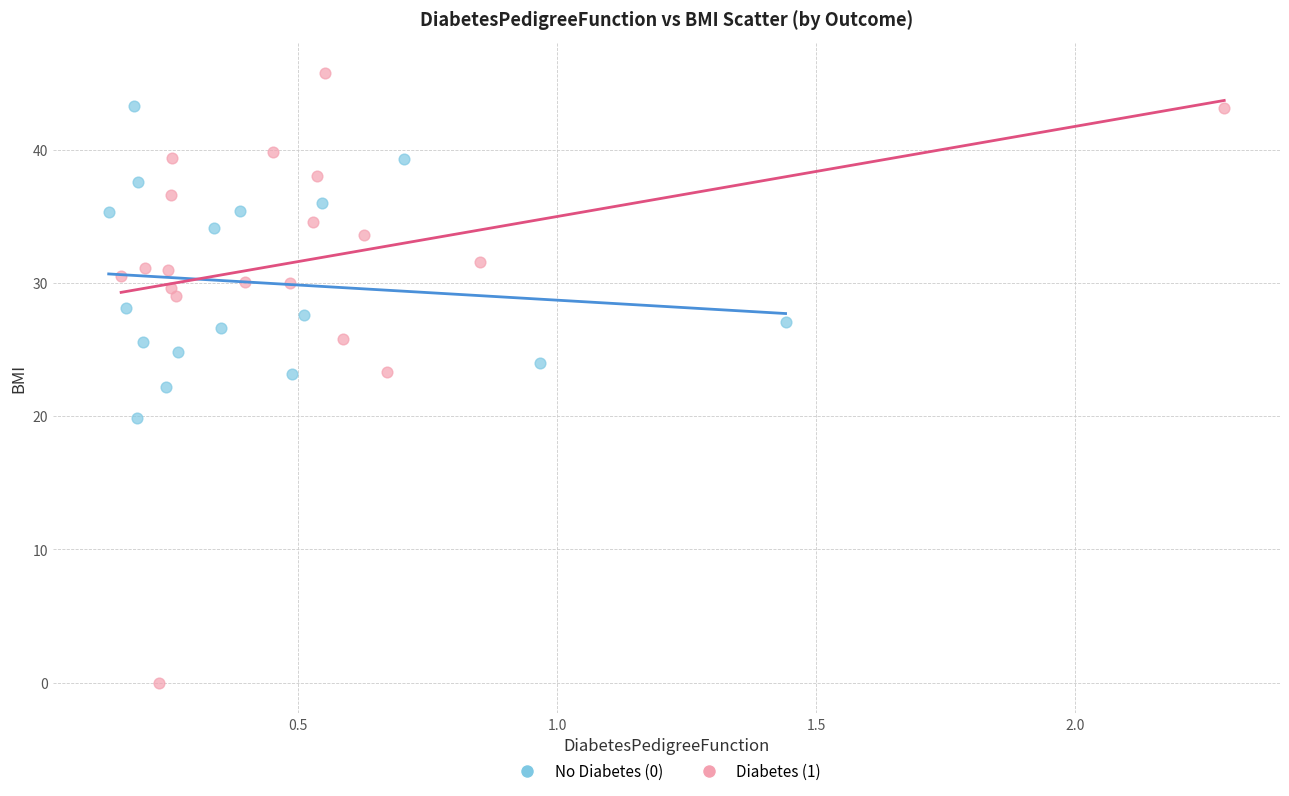

Which series has the widest spread of Y values?

Diabetes (1)